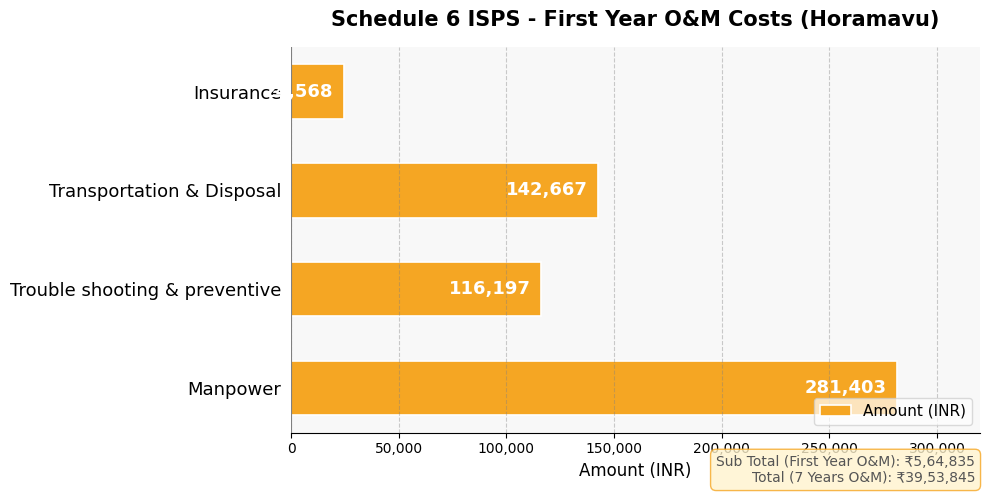

Reading bottom to top, transcribe all the data shown in this chart.

Manpower=281403	Trouble shooting & preventive=116197	Transportation & Disposal=142667	Insurance=24568